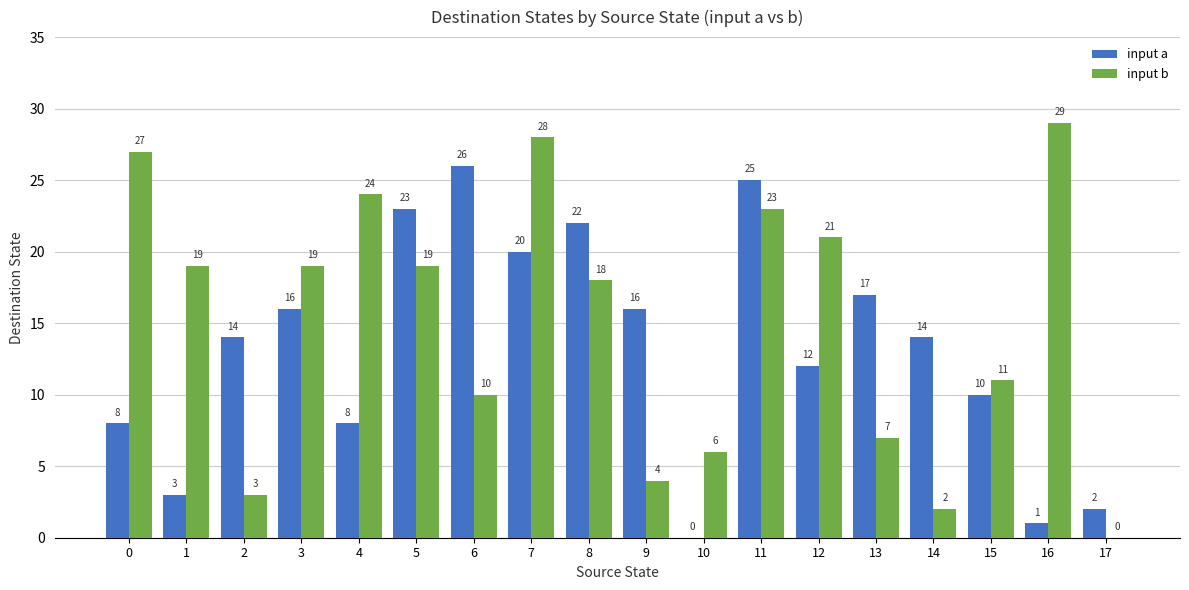

Which series has the largest total across all categories?

input b